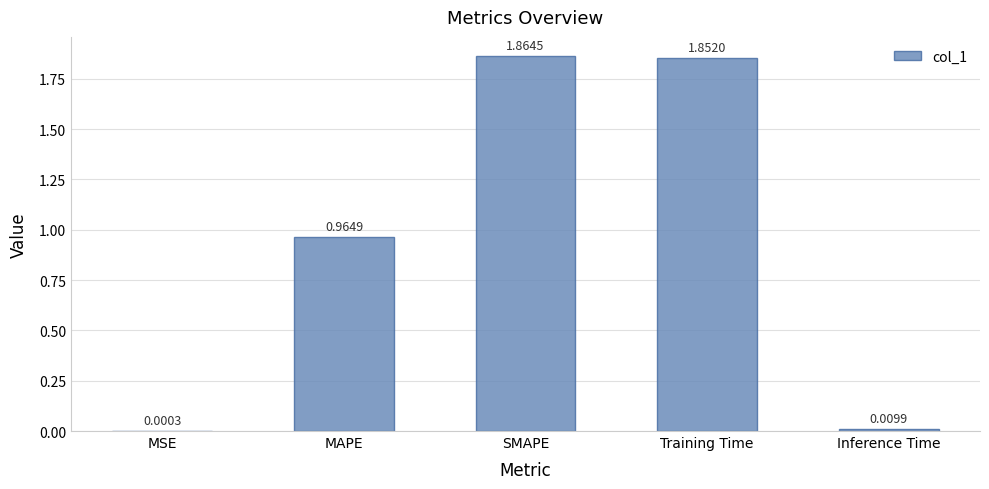

Which category has the highest value across all series?

SMAPE